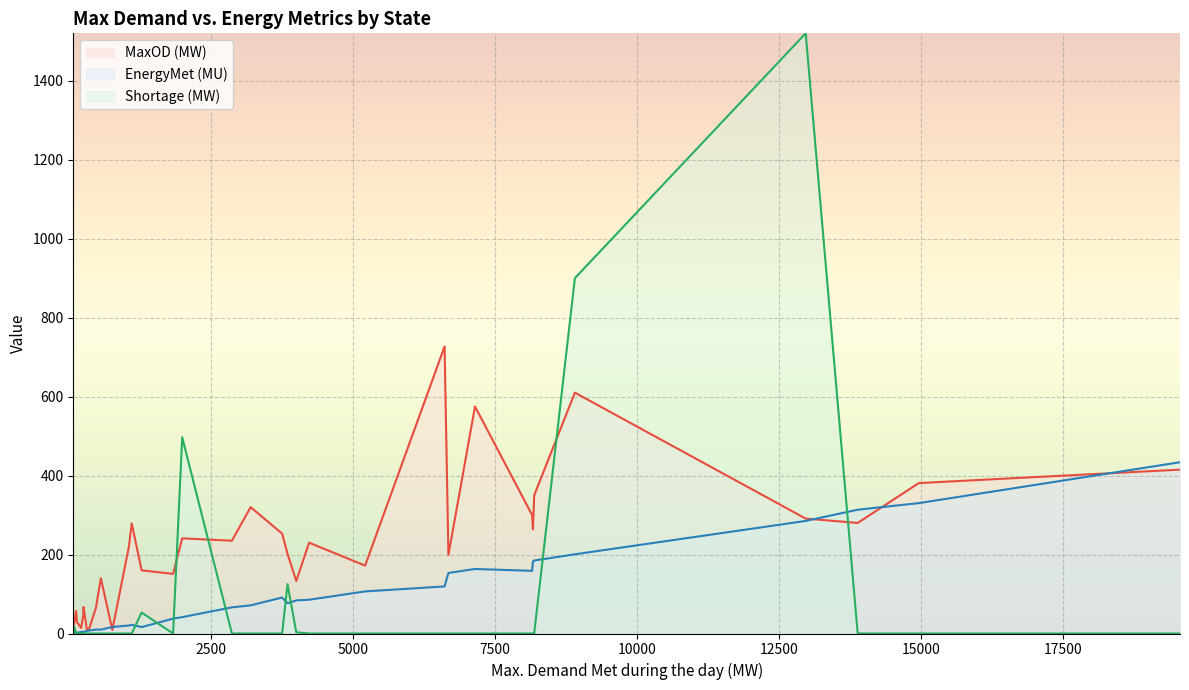

Rank the series at 6 from lowest to highest value.

Shortage (MW), EnergyMet (MU), MaxOD (MW)